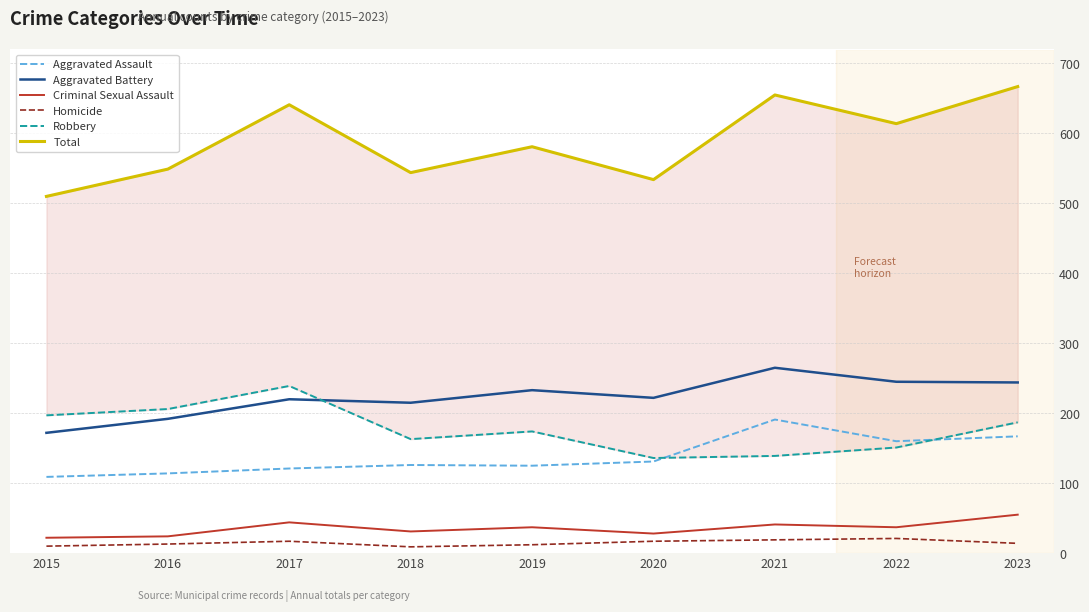

Between 2017 and 2019, which series saw the biggest shift?

Robbery